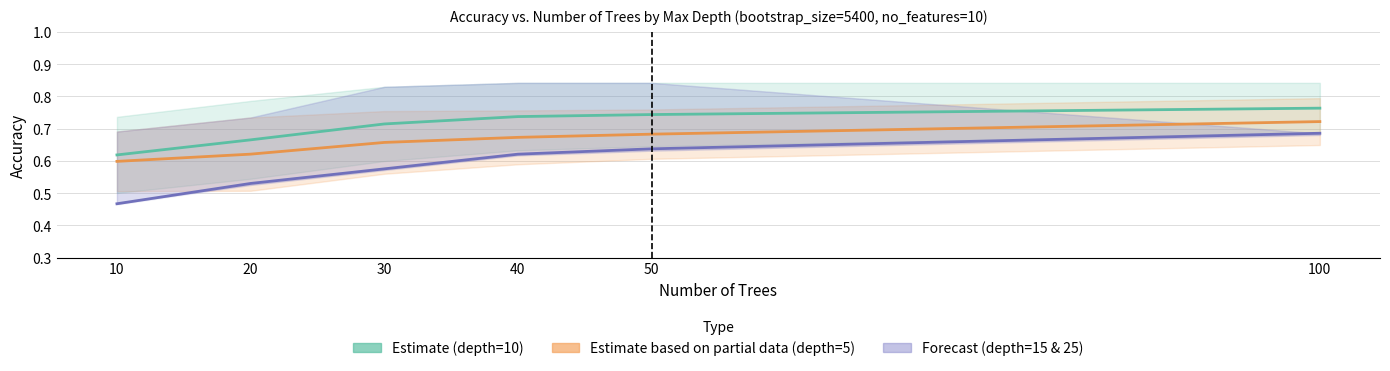

True or false: Estimate (depth=10) has a value of 0.7 at 20.

True